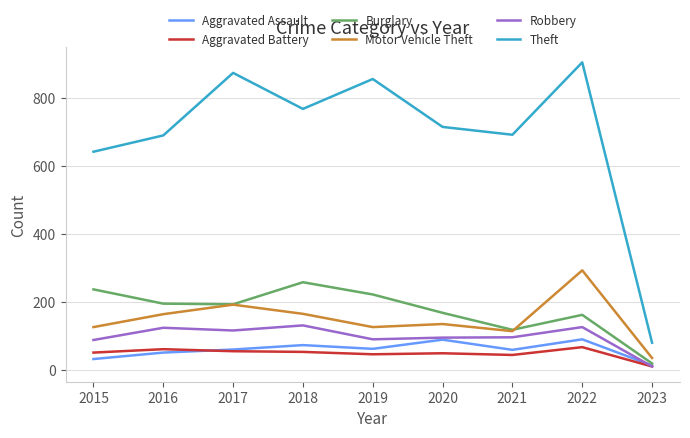

How many interior local peaks does the Aggravated Assault series have?

3